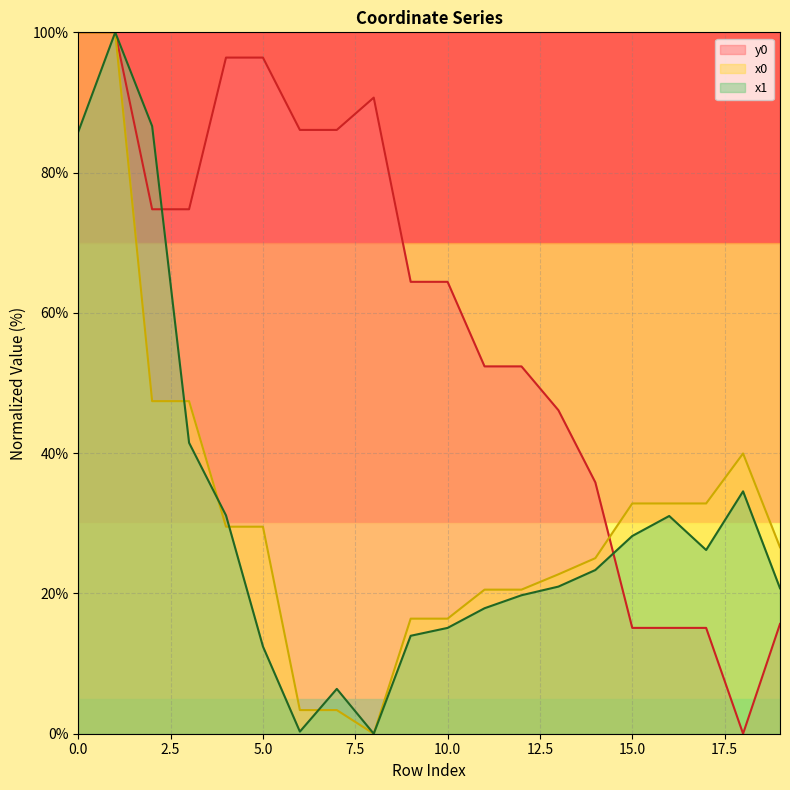

The x0 series shows 25.4 at 2. True or false?

False